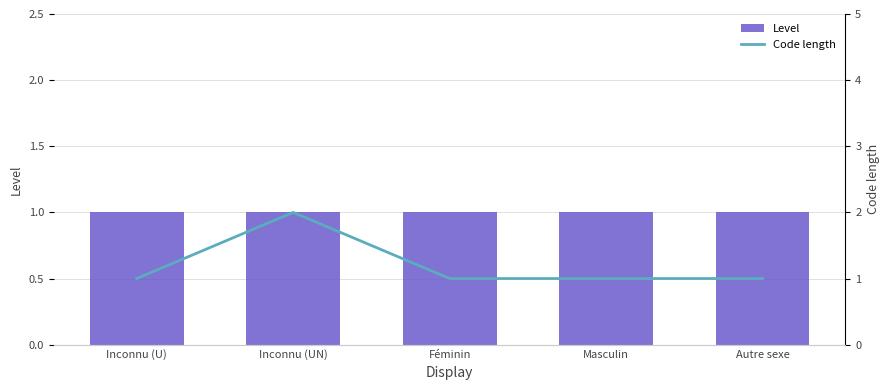

List the series in order of their peak value, lowest first.

Level, Code length